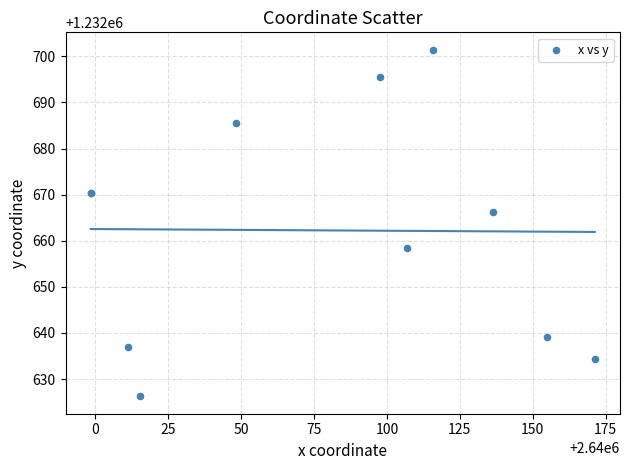

What Y value in the scatter plot is closest to 1232663?

1232666.3